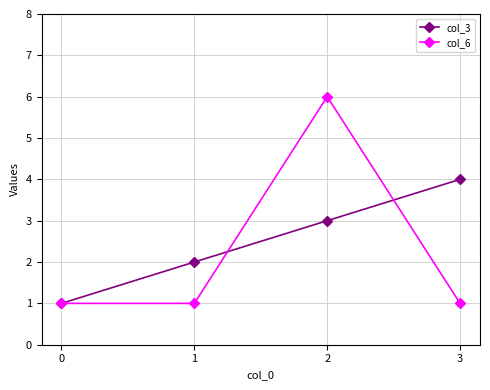

How many series are shown in this chart?

2